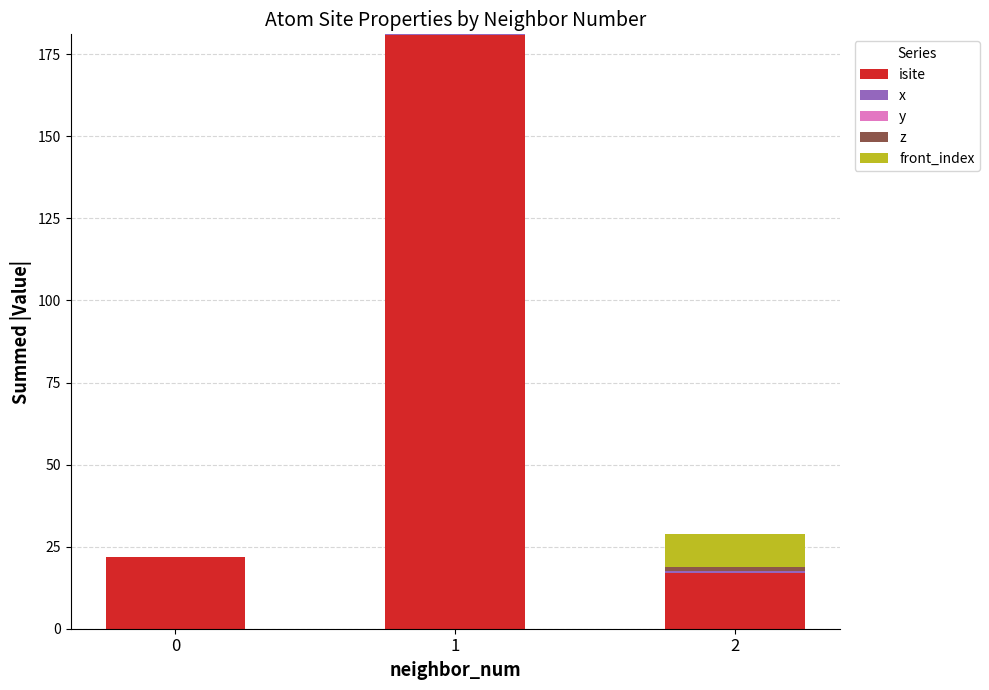

Does the chart contain stacked bars?

Yes